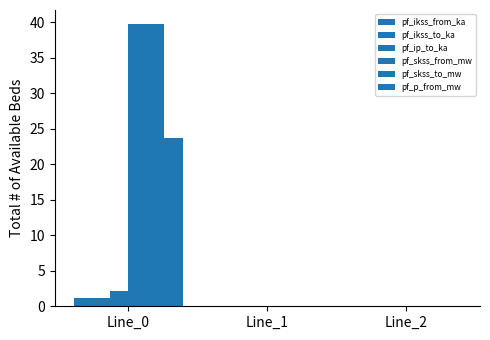

Which series changed the most between Line_1 and Line_2?

pf_ikss_from_ka